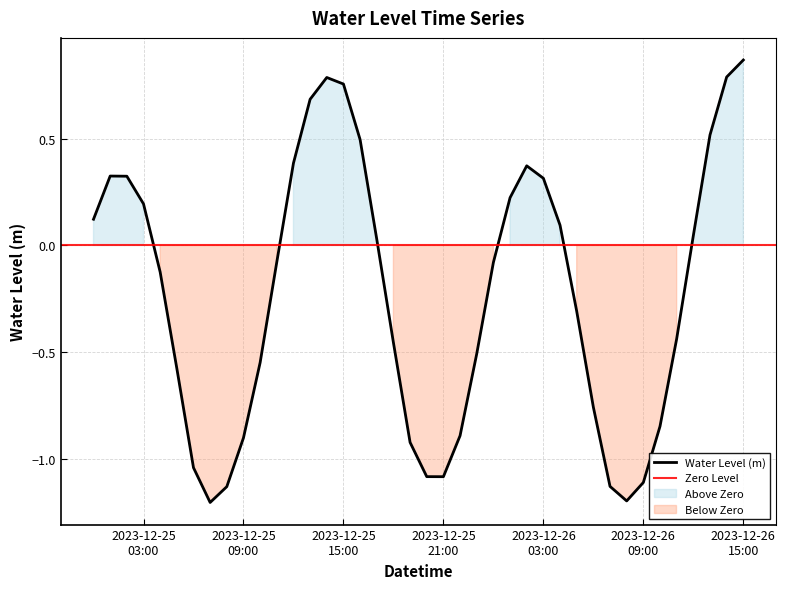

What is the lowest value of the Water Level (m) series?

-1.2